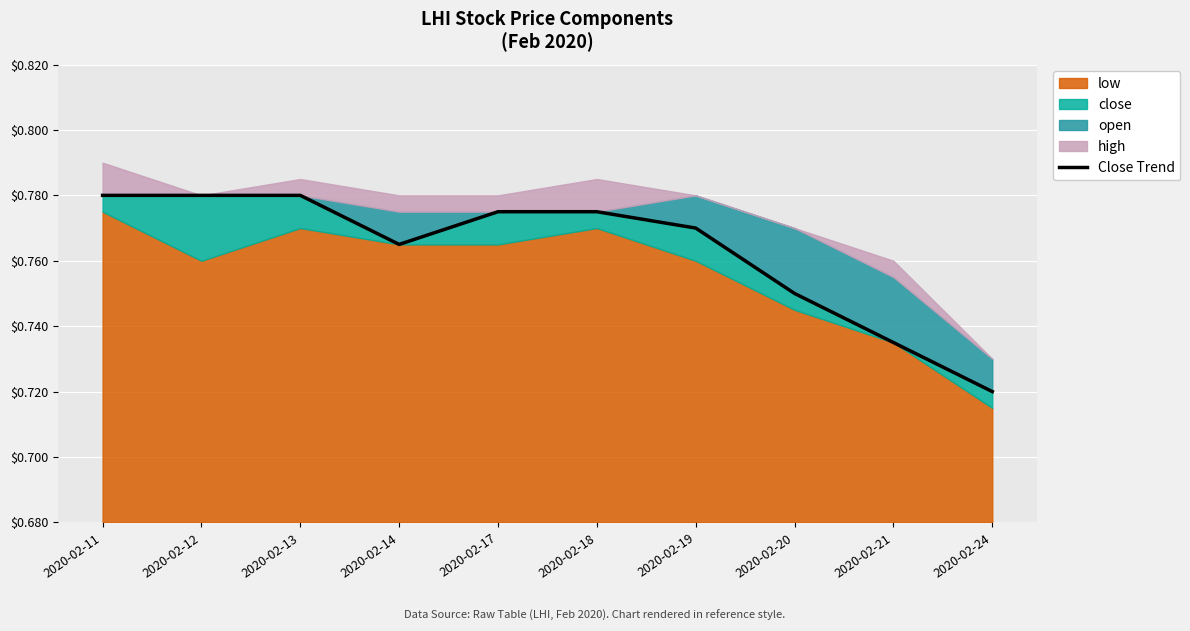

List the labels in order of value, smallest first.

2020-02-24, 2020-02-21, 2020-02-20, 2020-02-14, 2020-02-19, 2020-02-17, 2020-02-18, 2020-02-11, 2020-02-12, 2020-02-13